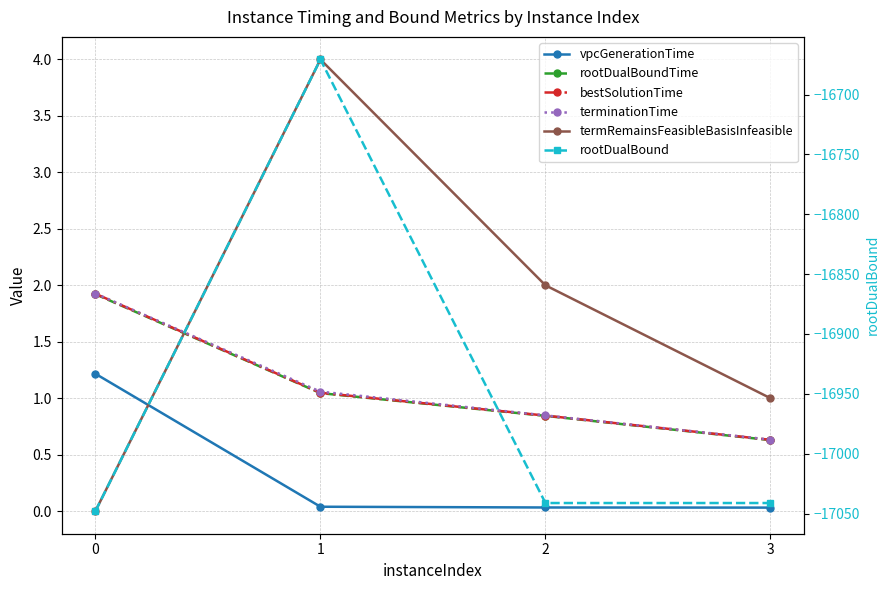

Does the chart have visible grid lines?

Yes